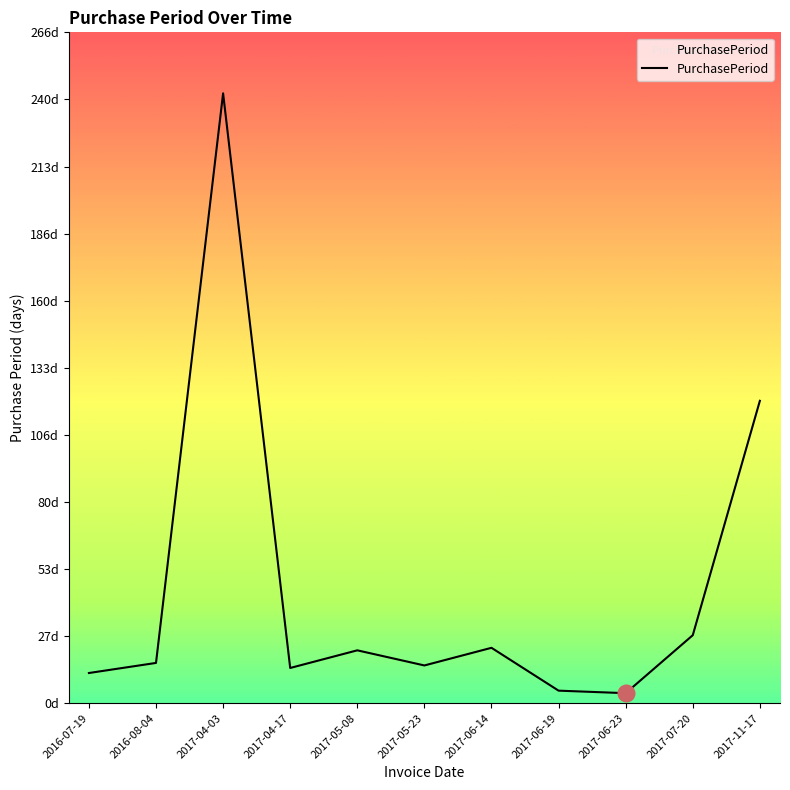

Reading left to right, transcribe all the data shown in this chart.

2016-07-19=12	2016-08-04=16	2017-04-03=242	2017-04-17=14	2017-05-08=21	2017-05-23=15	2017-06-14=22	2017-06-19=5	2017-06-23=4	2017-07-20=27	2017-11-17=120